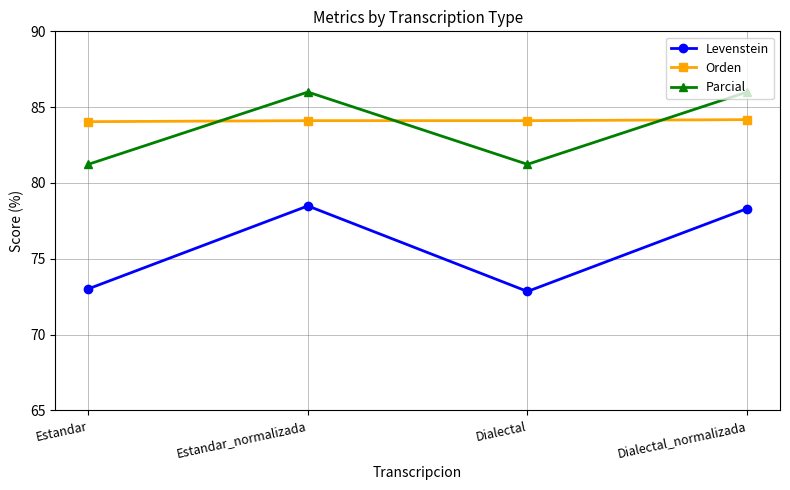

List the series in order of their peak value, lowest first.

Levenstein, Orden, Parcial